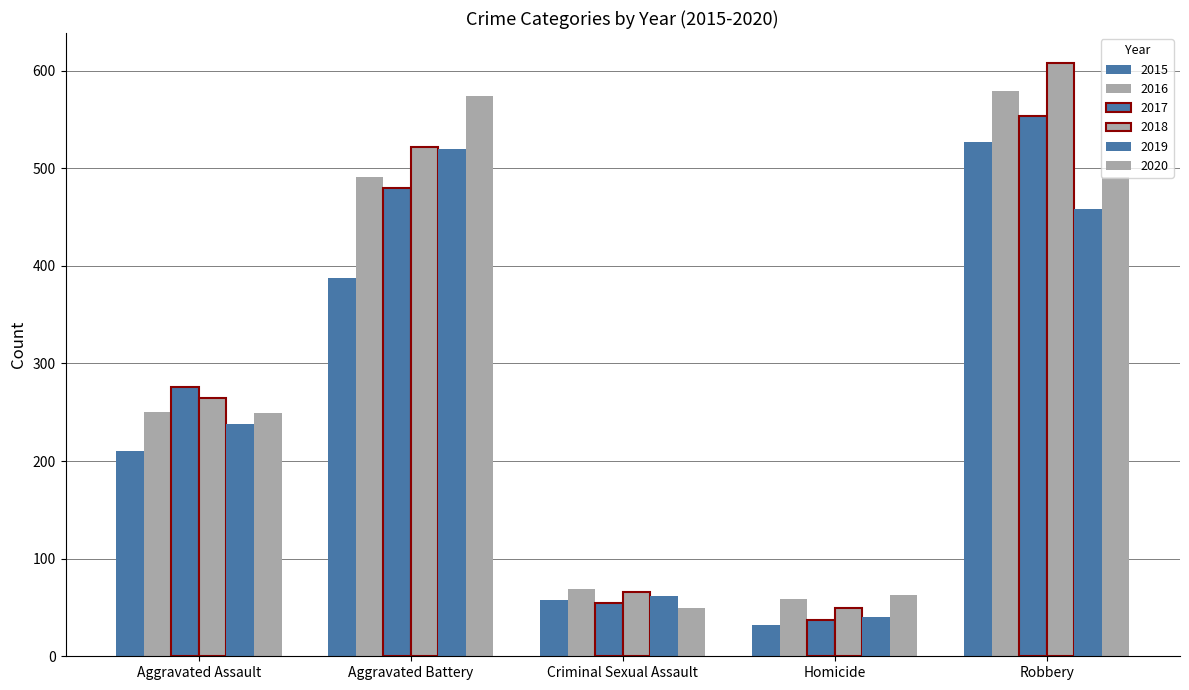

How many data points in 2016 are less than 250?

2